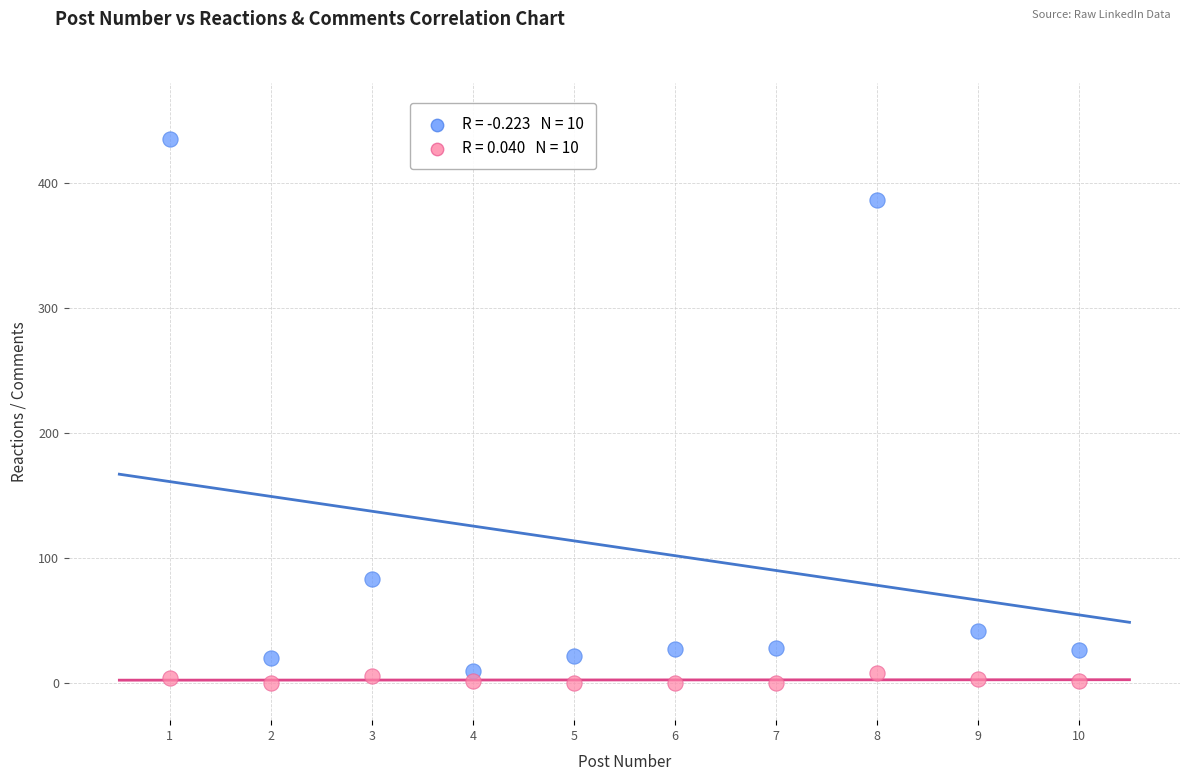

Across all data points, what is the range of Y values (max minus min)?

435